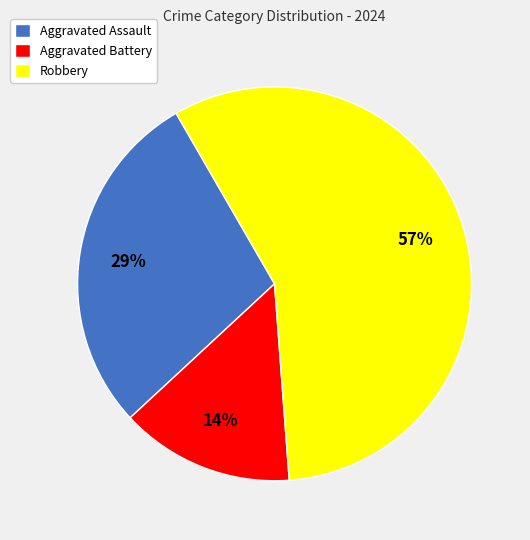

True or false: Aggravated Battery accounts for 21% of the total.

False